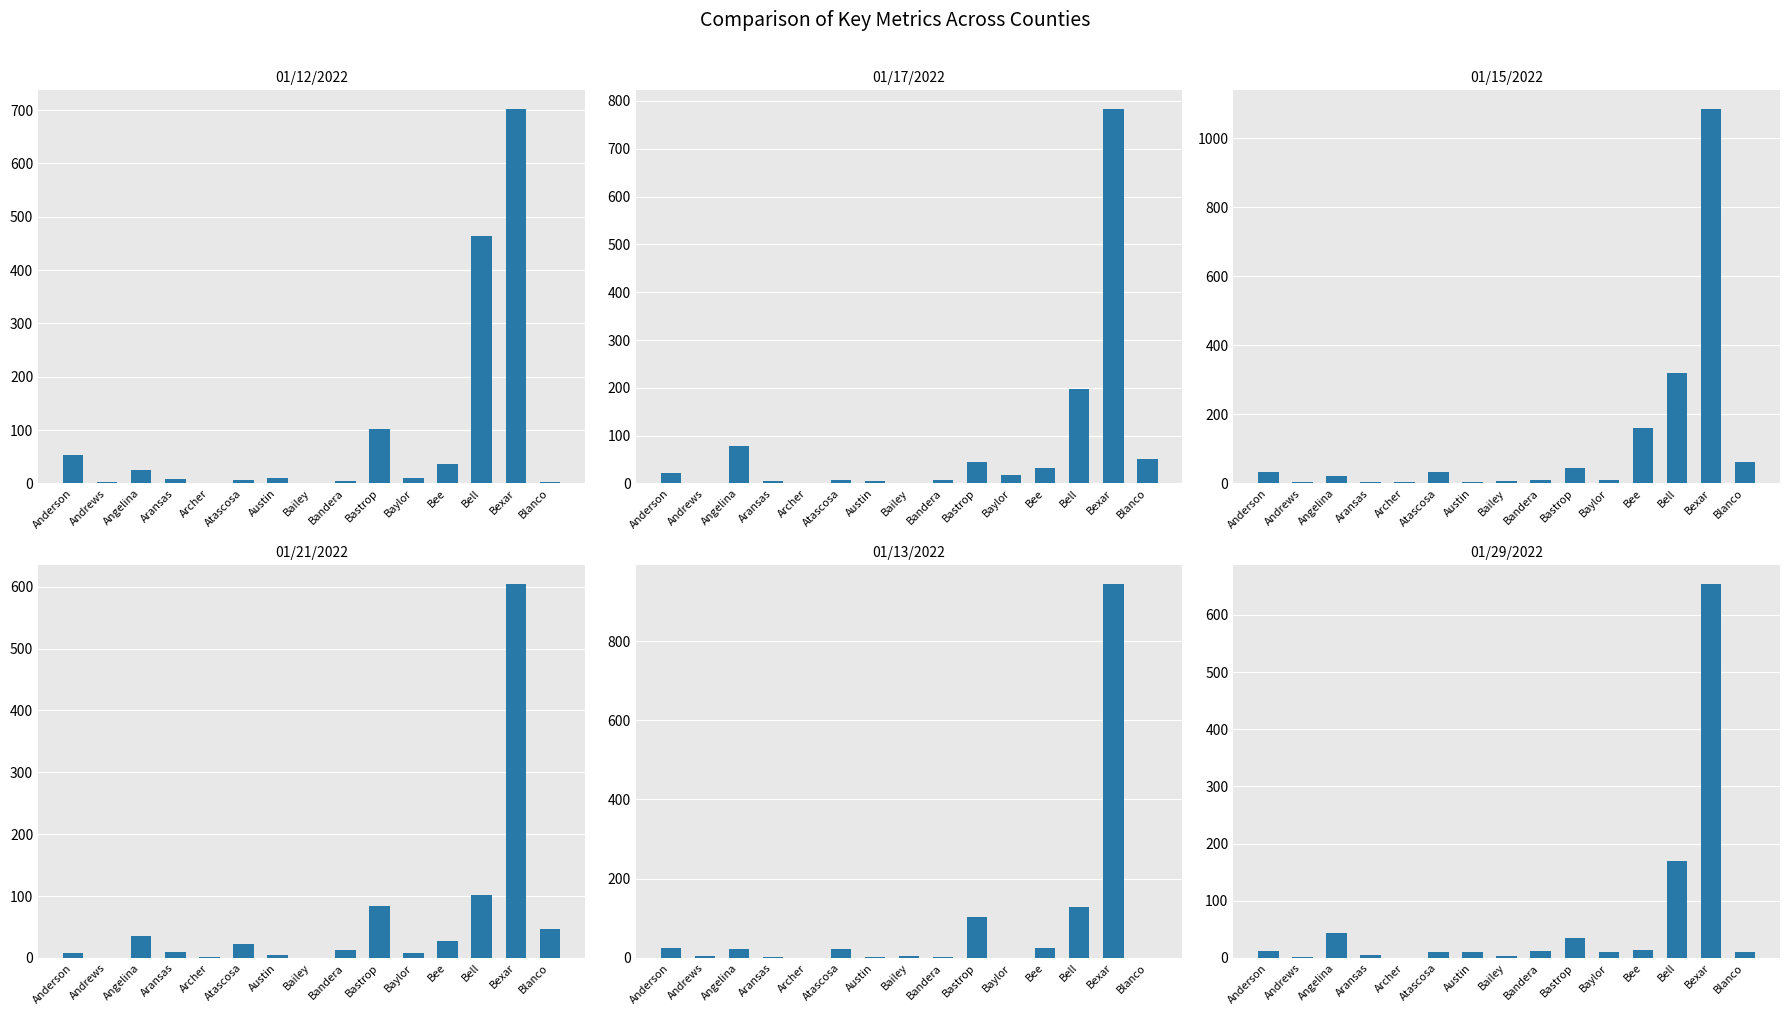

List the series in order of their peak value, highest first.

01/15/2022, 01/13/2022, 01/17/2022, 01/12/2022, 01/29/2022, 01/21/2022